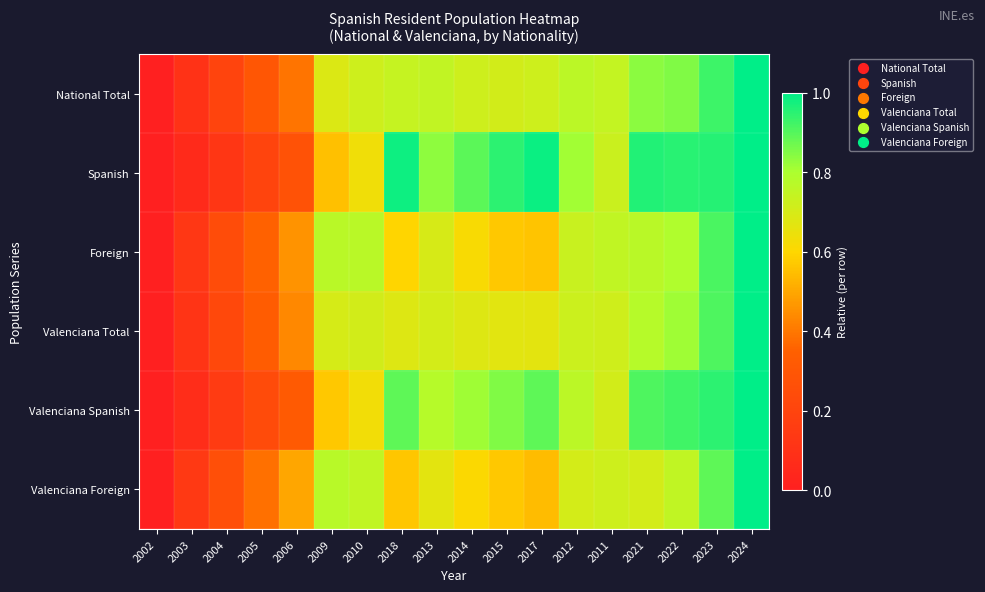

What is the difference between the highest and lowest values at 2012?

0.1